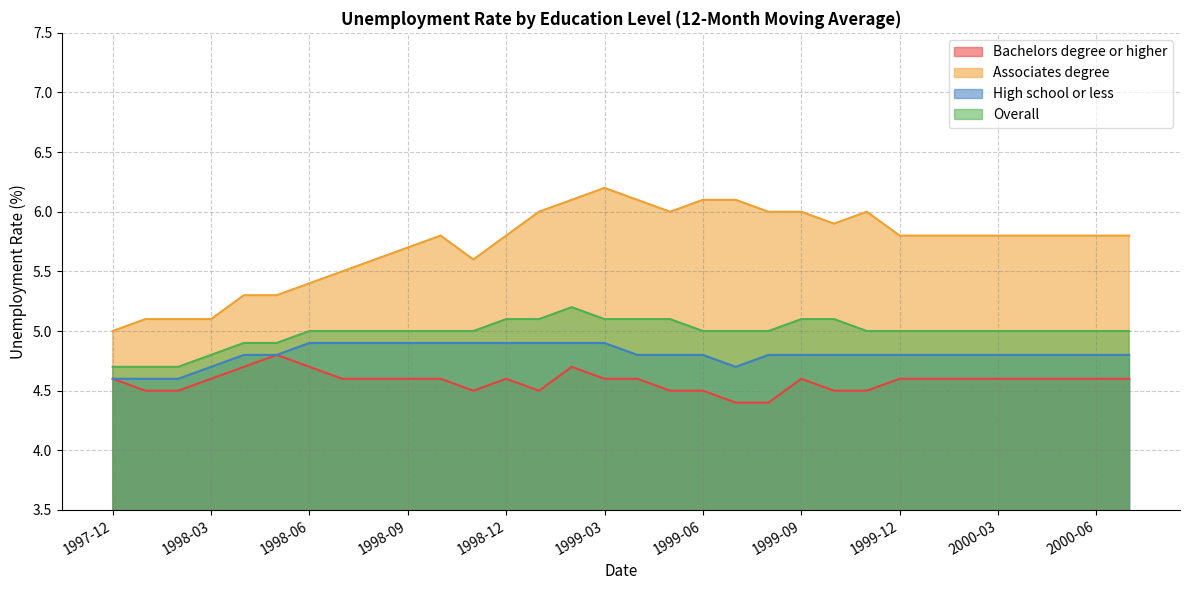

What is the spread (max minus min) of values at 1998-01?

0.6